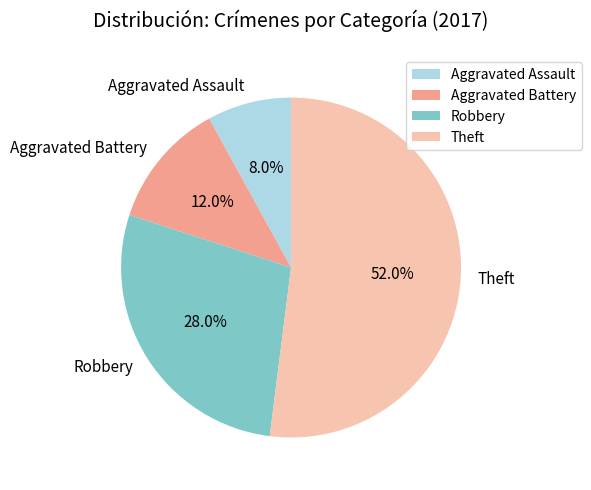

True or false: Aggravated Assault accounts for 1% of the total.

False